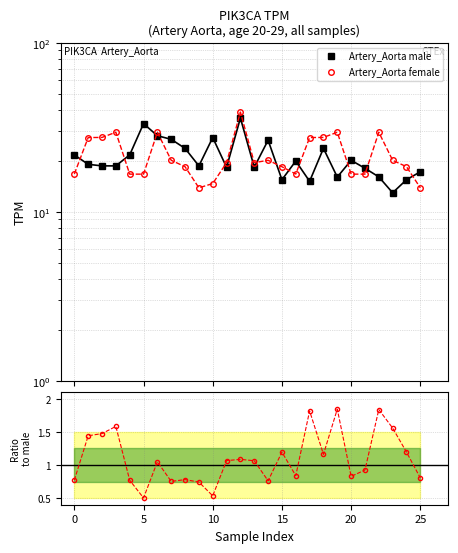

True or false: Artery_Aorta male has a value of 11.1 at 25.

False